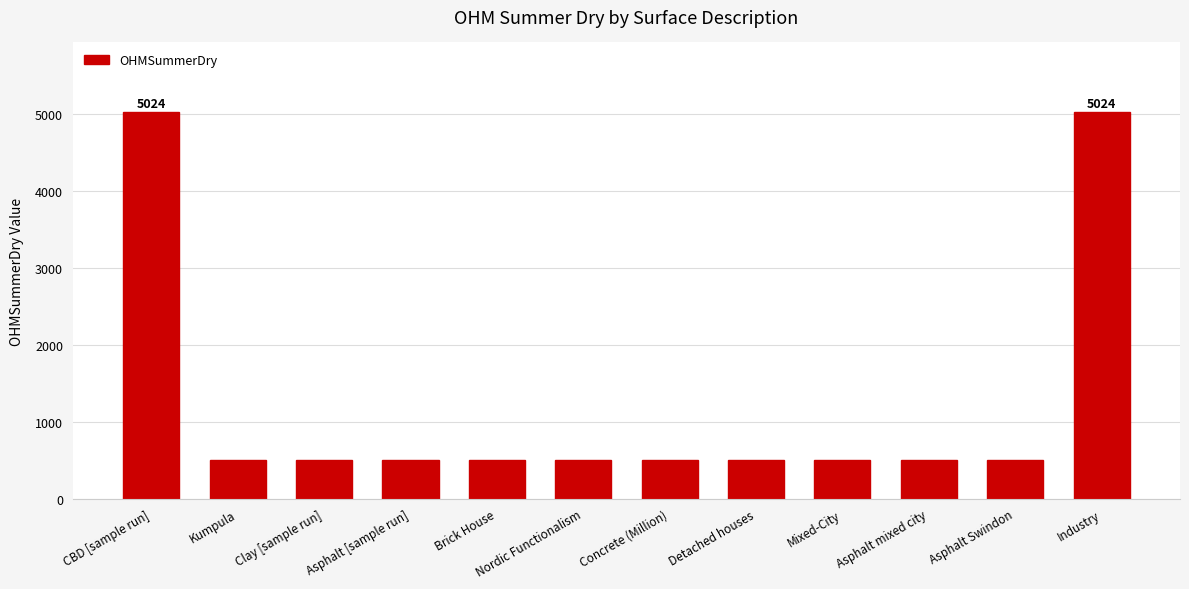

The value at Kumpula is 502. True or false?

True